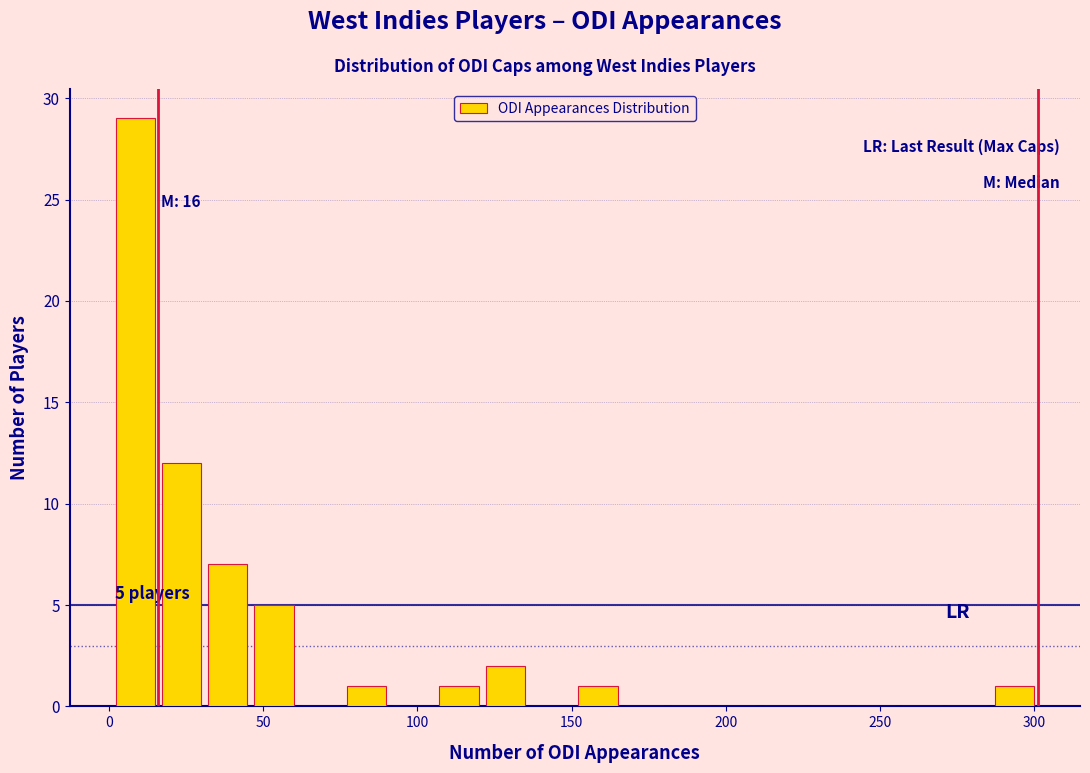

Around what value on the x-axis is the tallest bar? Give the approximate position of its centre, as read against the axis.

10